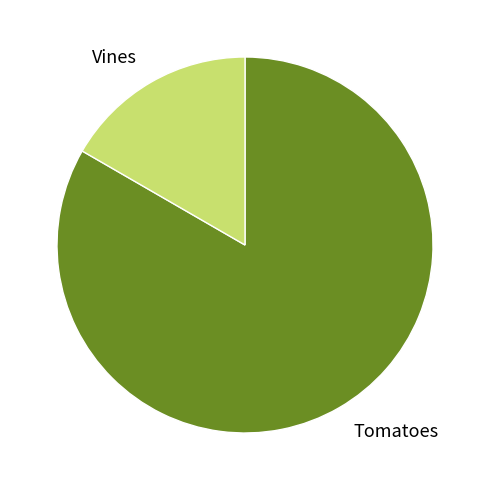

Which slice is the largest?

Tomatoes